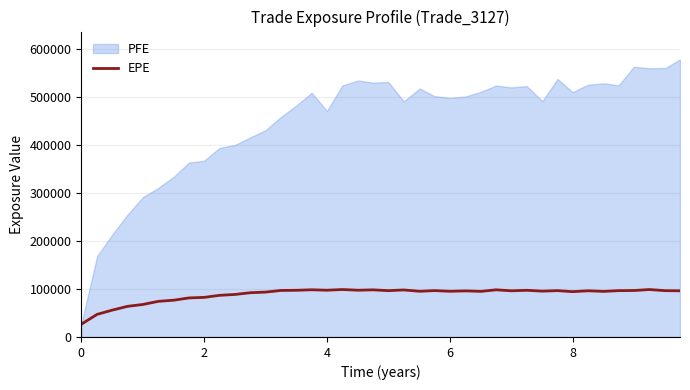

How many lines are shown in the chart?

1